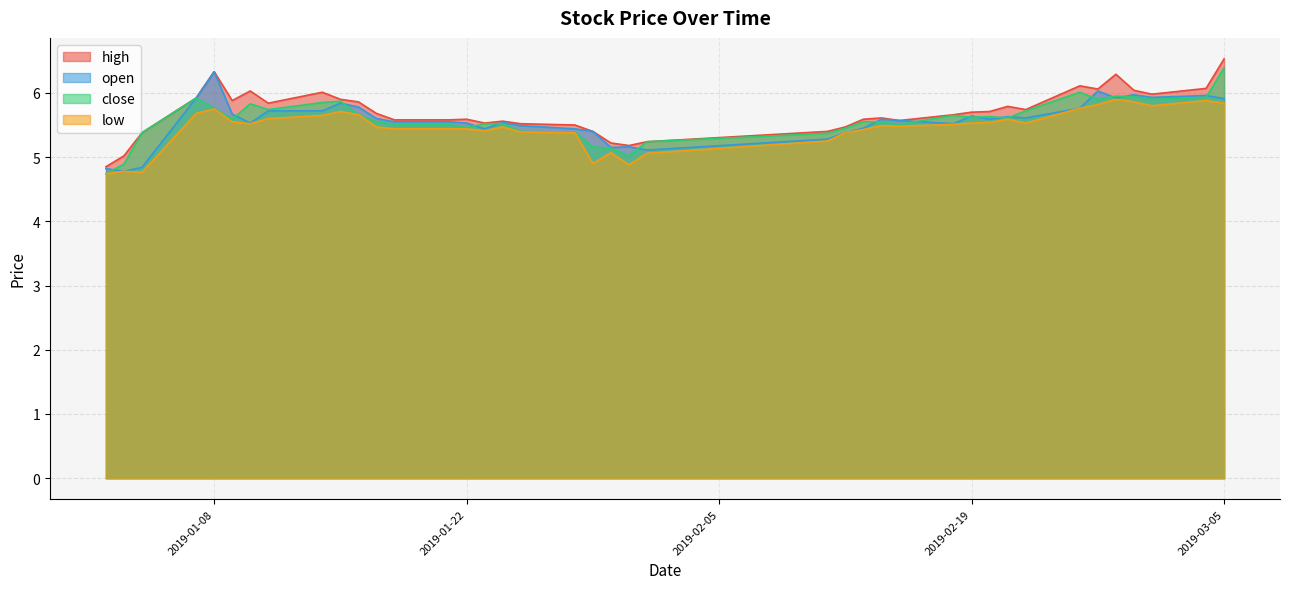

At which label does low reach its minimum?

2019-01-02